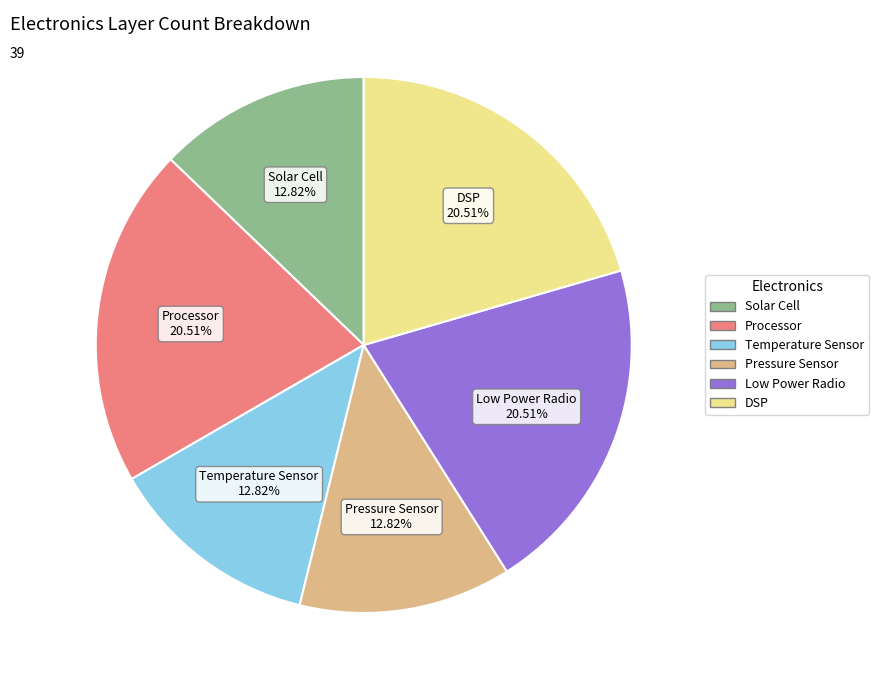

Is Temperature Sensor the majority of the pie?

No